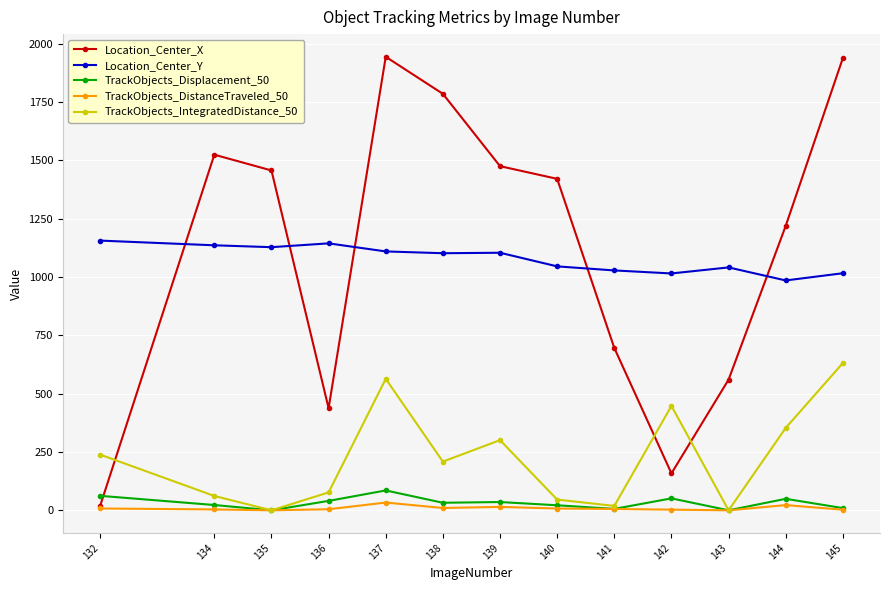

What is the highest value of the TrackObjects_Displacement_50 series?

85.1